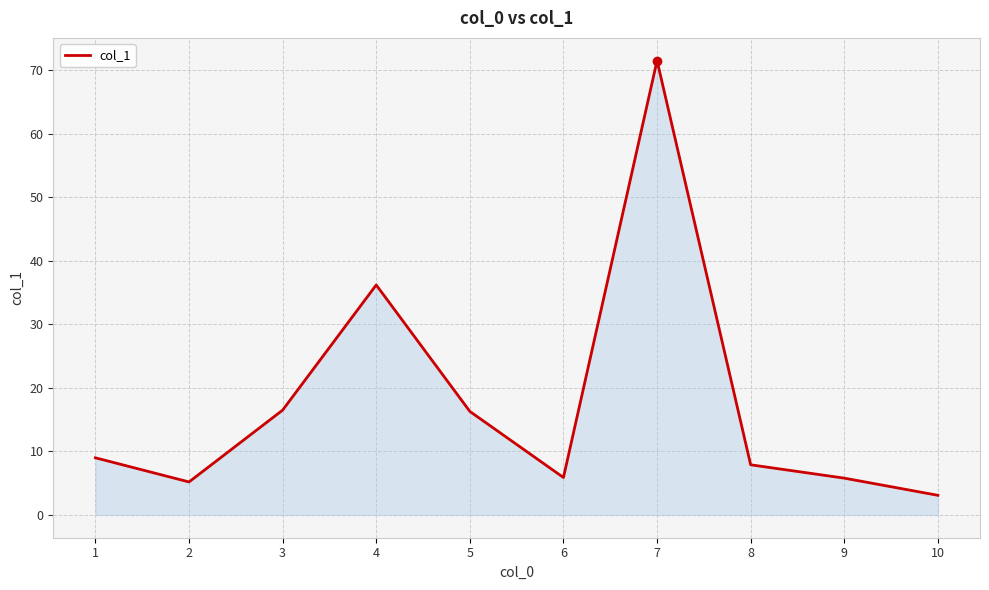

What is the difference between the values at 2 and 5?

11.1